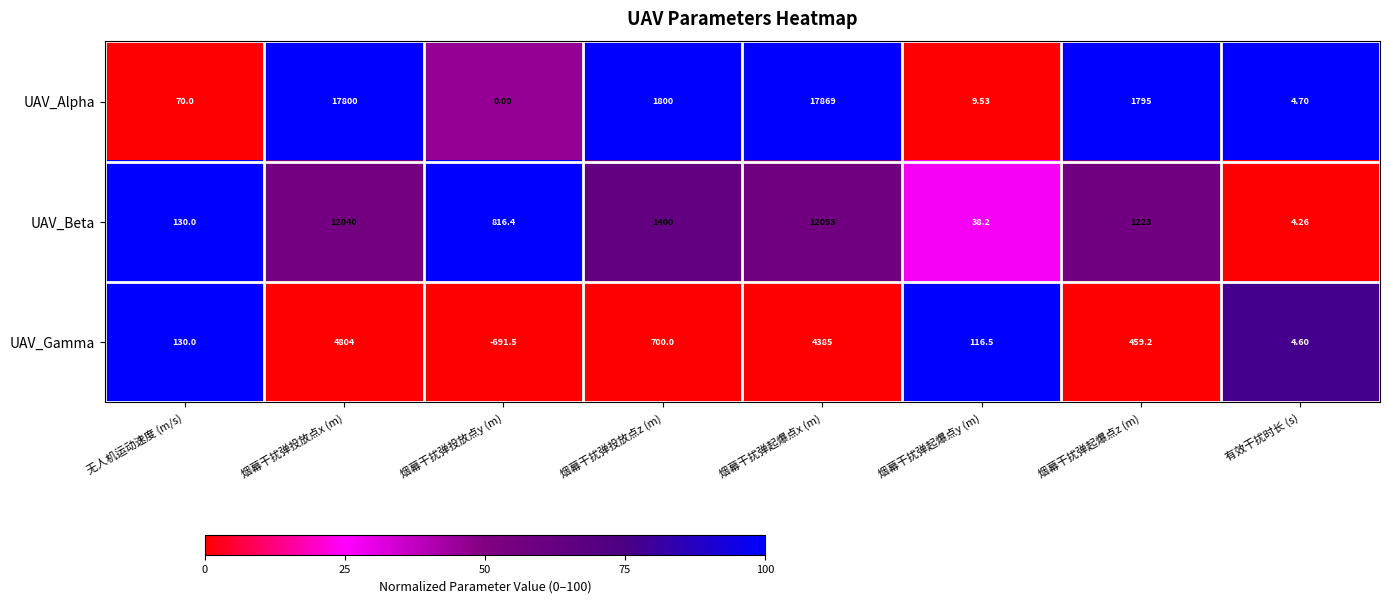

List the series in order of their peak value, lowest first.

UAV_Gamma, UAV_Beta, UAV_Alpha